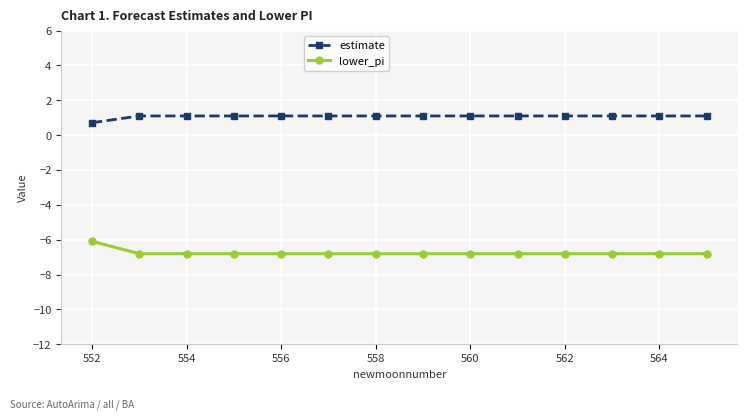

What is the value of the estimate point at the 11th from the left?

1.1